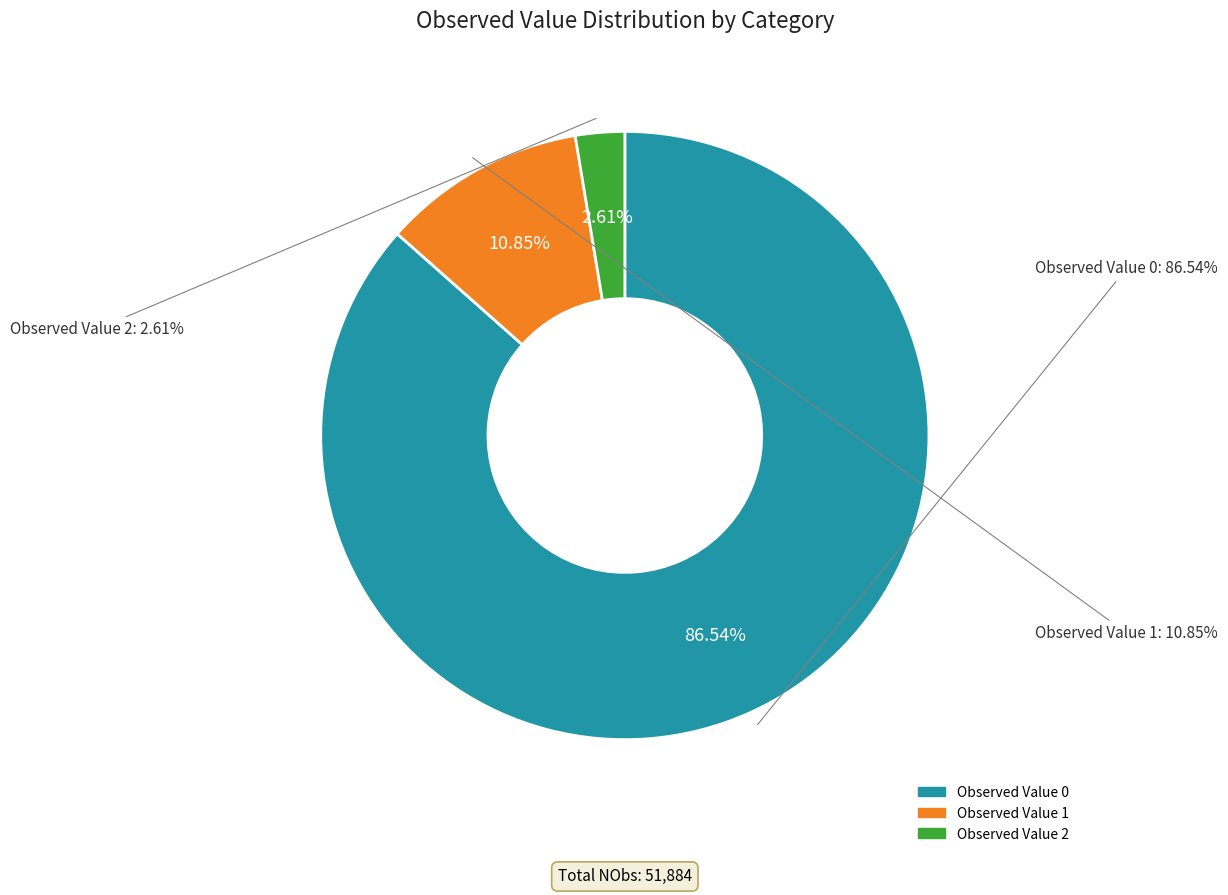

Rank the categories by value from lowest to highest.

Observed Value 2, Observed Value 1, Observed Value 0